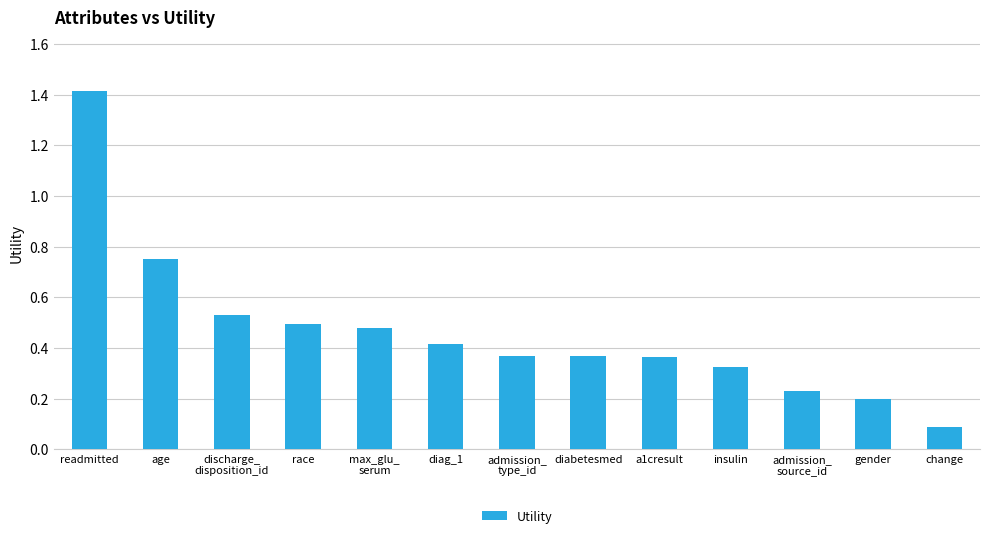

What is the label of the 2nd bar from the left?

age